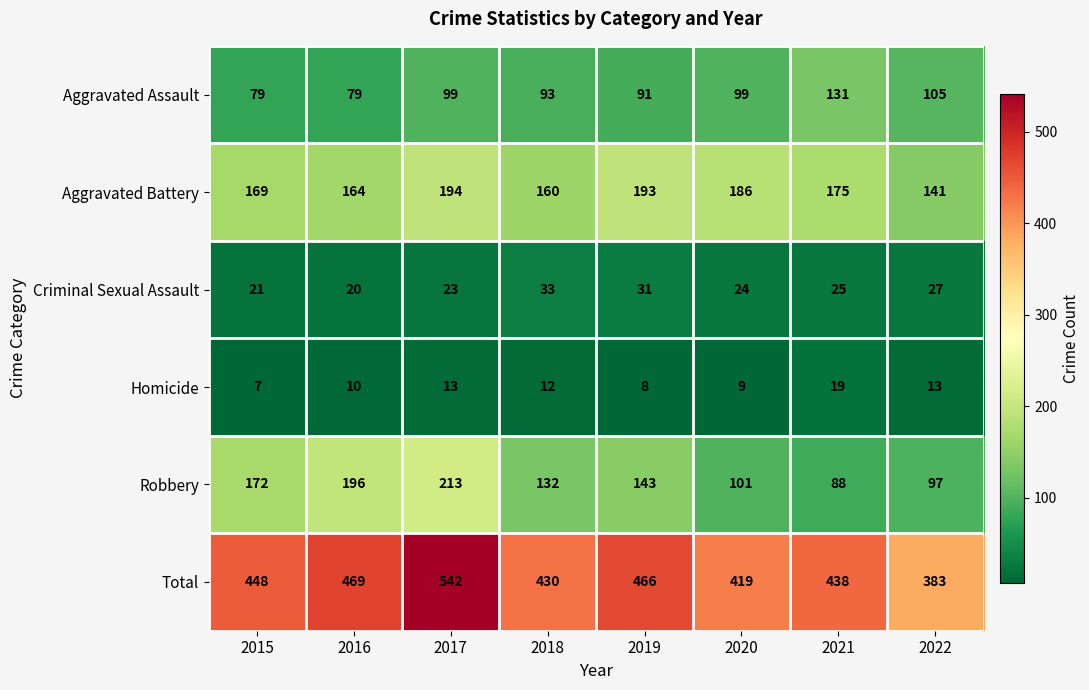

List the labels in order of Robbery value, largest first.

2017, 2016, 2015, 2019, 2018, 2020, 2022, 2021